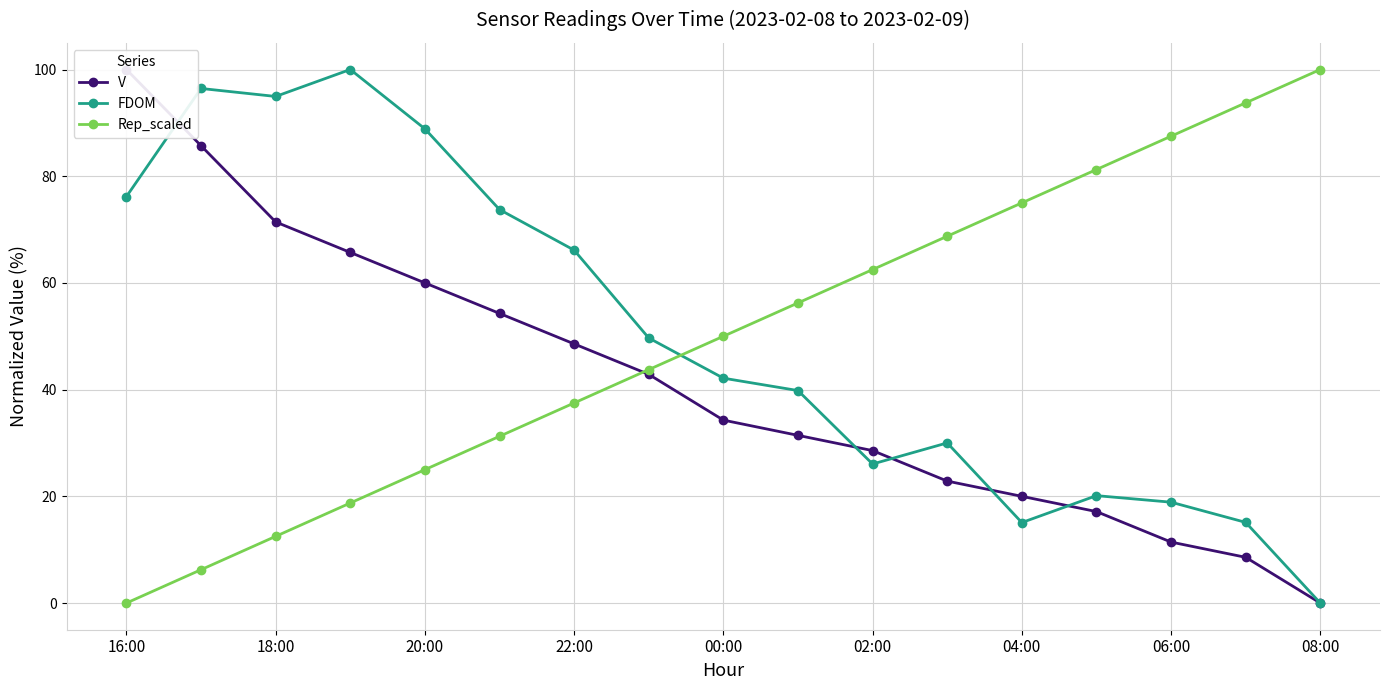

What position from the right is 15?

2